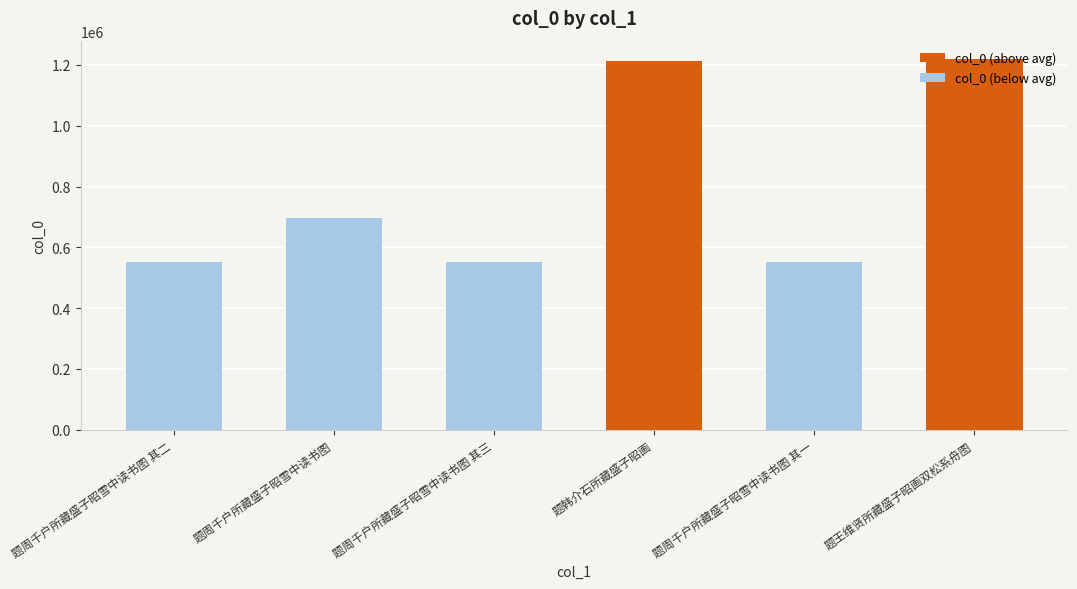

How many data points are less than 696573?

3